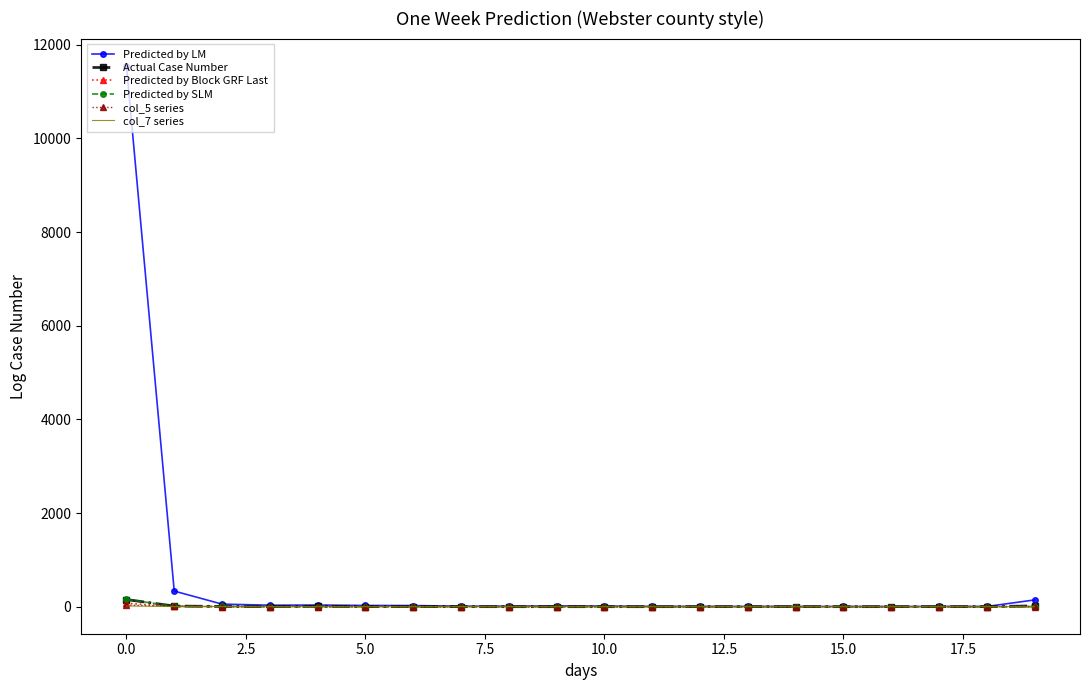

What is the maximum value shown in the chart?

11555